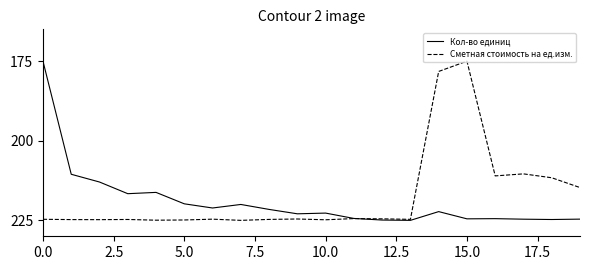

What is the average value of the Кол-во единиц series?

218.9